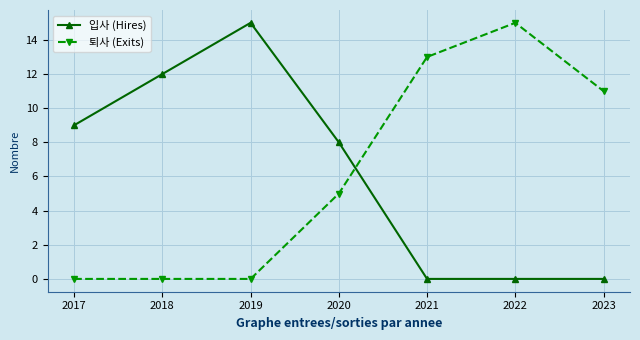

How many data points in 퇴사 (Exits) are less than 5?

3